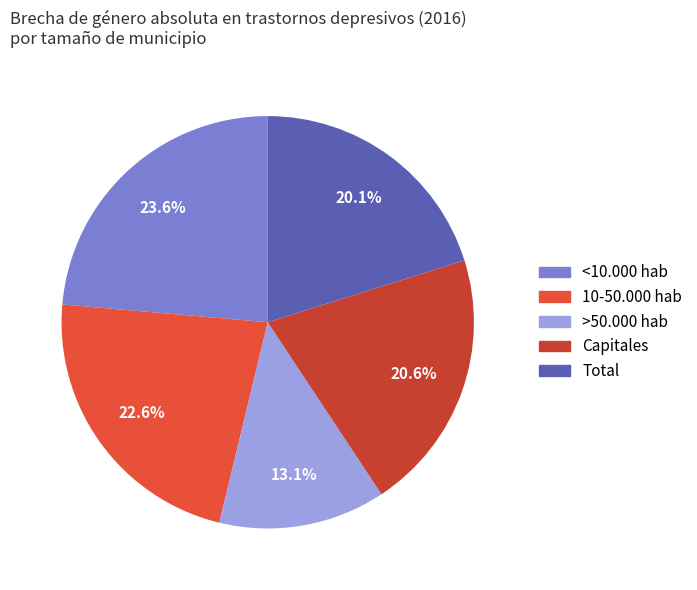

Does <10.000 hab account for over 50% of the chart?

No